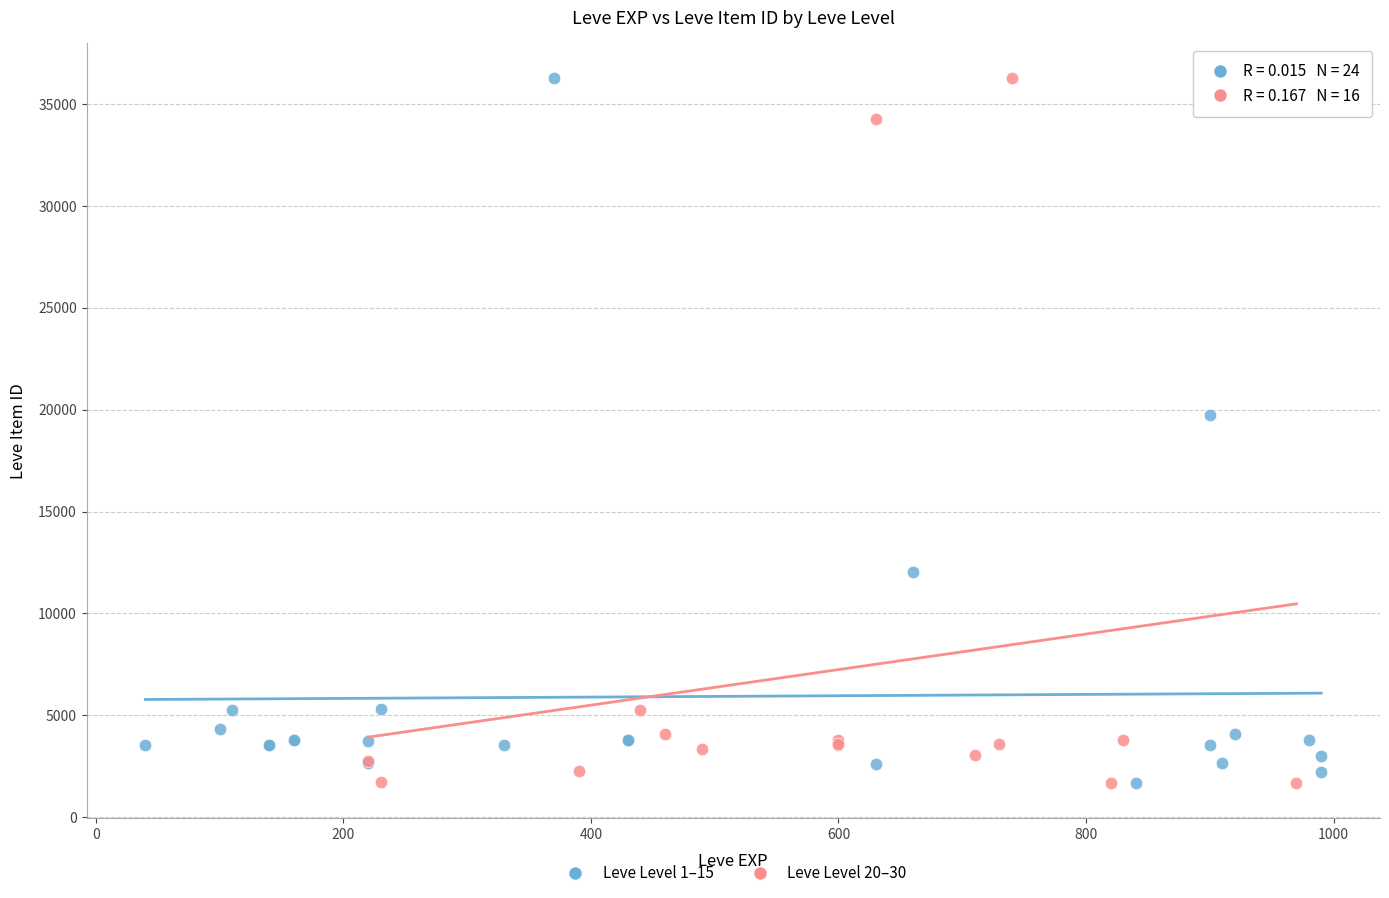

What are all the series names shown in the legend?

Leve Level 1–15, Leve Level 20–30